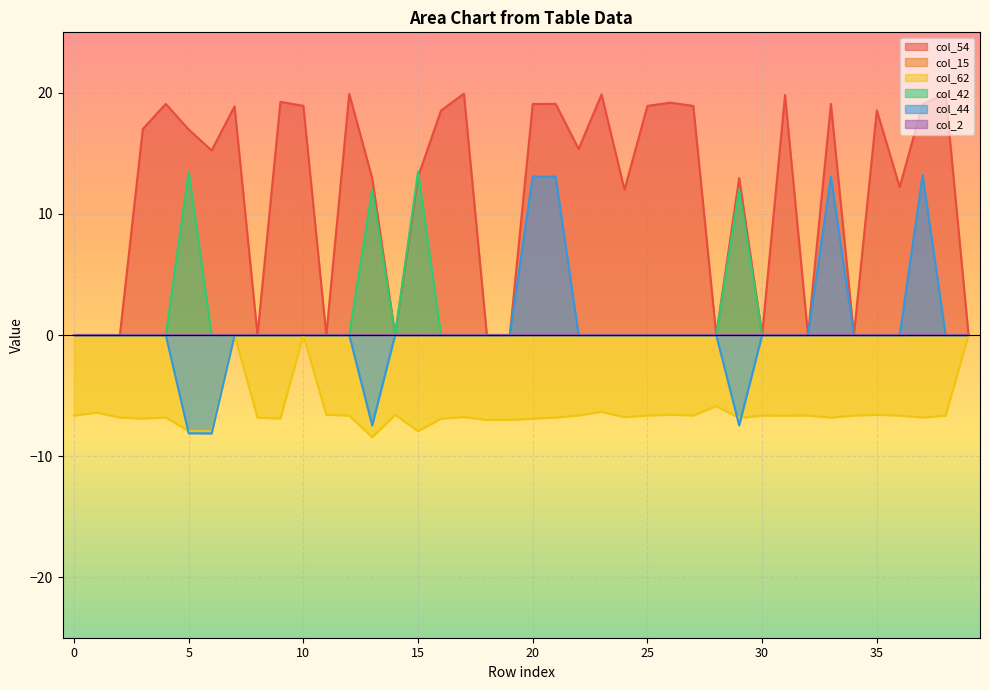

At which label is col_62 closest to -4?

28